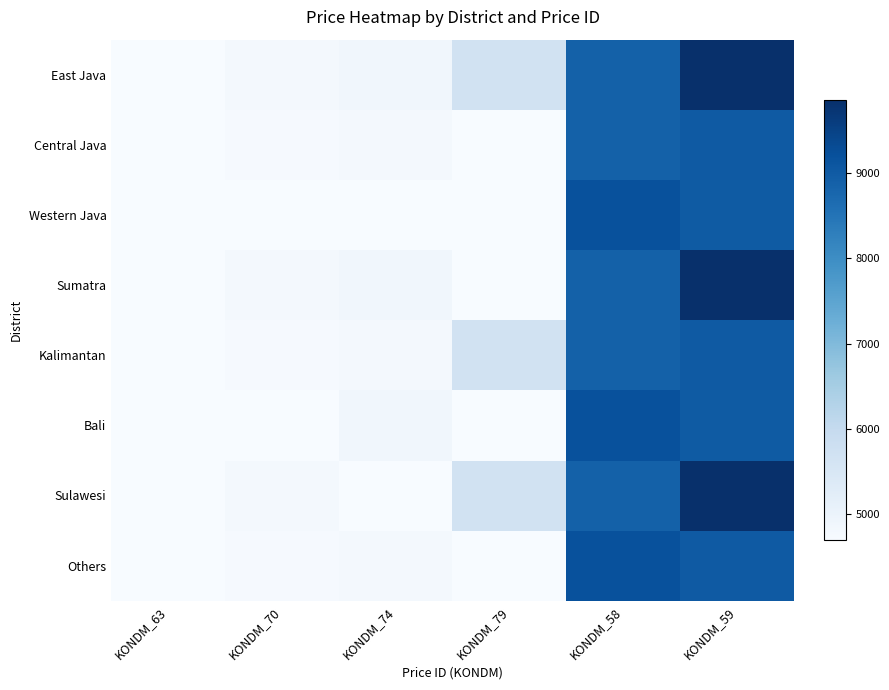

Which has a higher value, KONDM_70 or KONDM_58?

KONDM_58